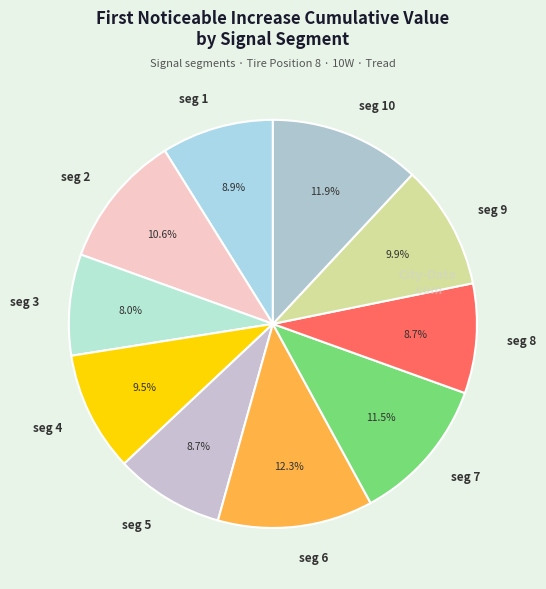

Is the sum of seg 5 and seg 2 greater than half?

No